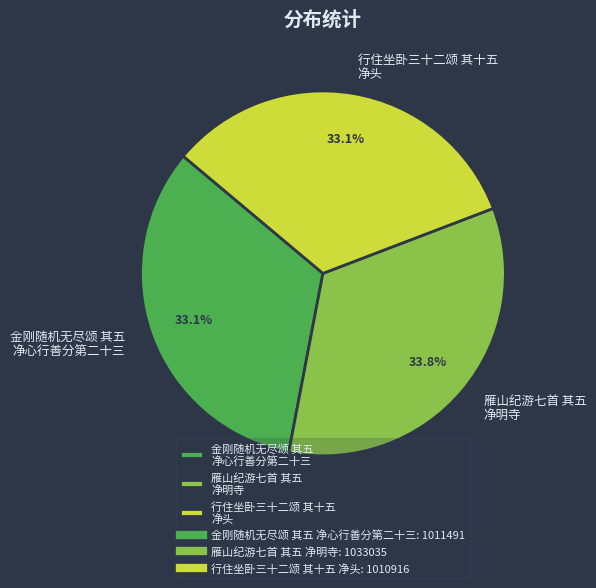

Does any single category account for the majority?

No